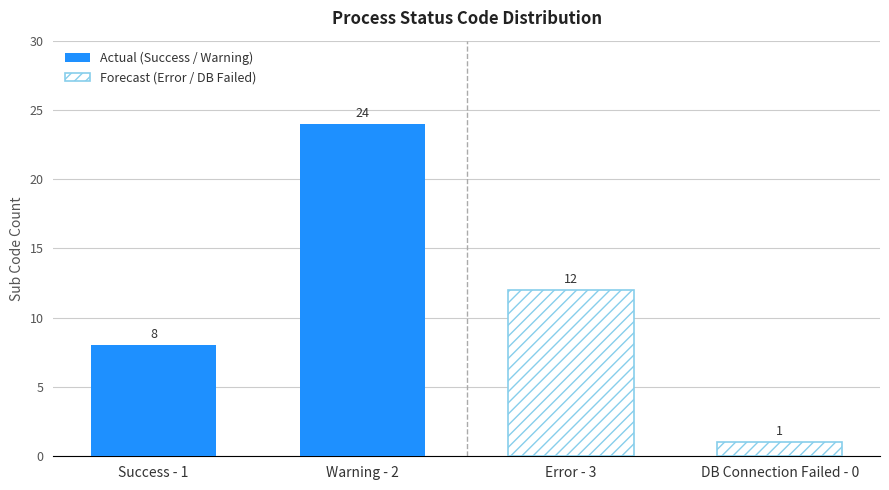

The Actual (Success / Warning) series shows 8 at Success - 1. True or false?

True